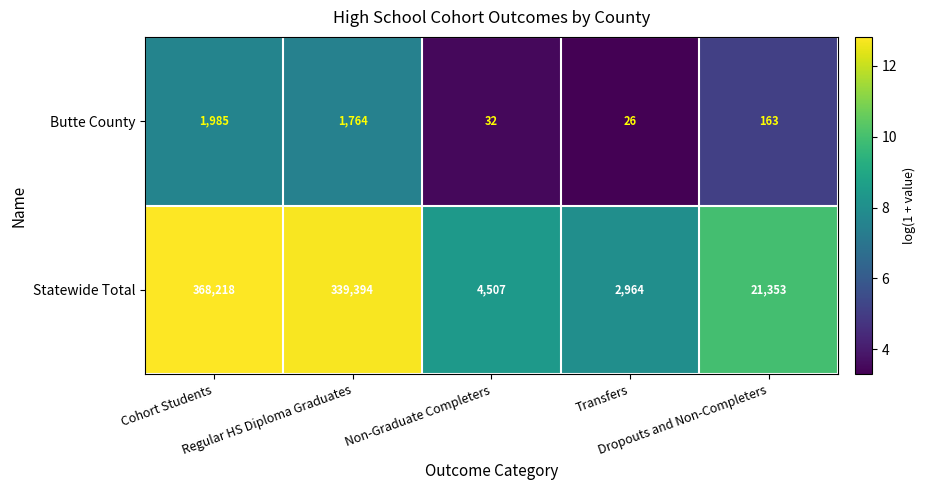

Rank the series by their maximum value, from lowest to highest.

Butte County, Statewide Total